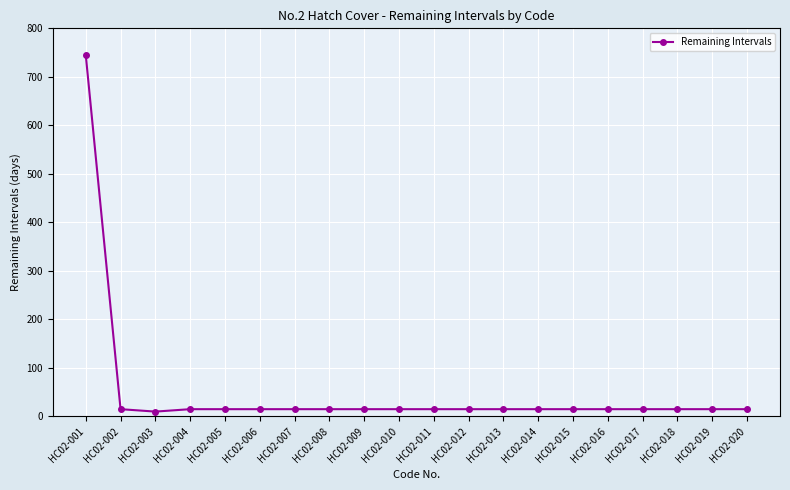

How many values are below 15?

1